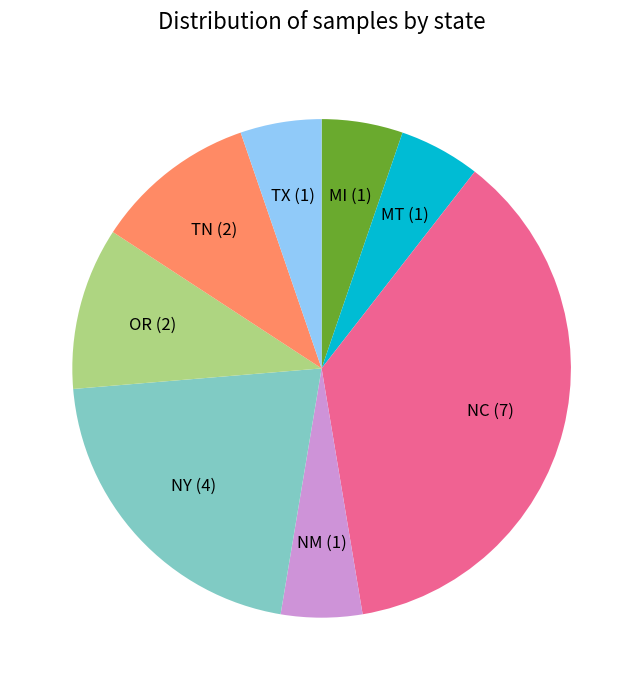

Approximately how many times larger is the value at NM (1) compared to TX (1)?

1.0